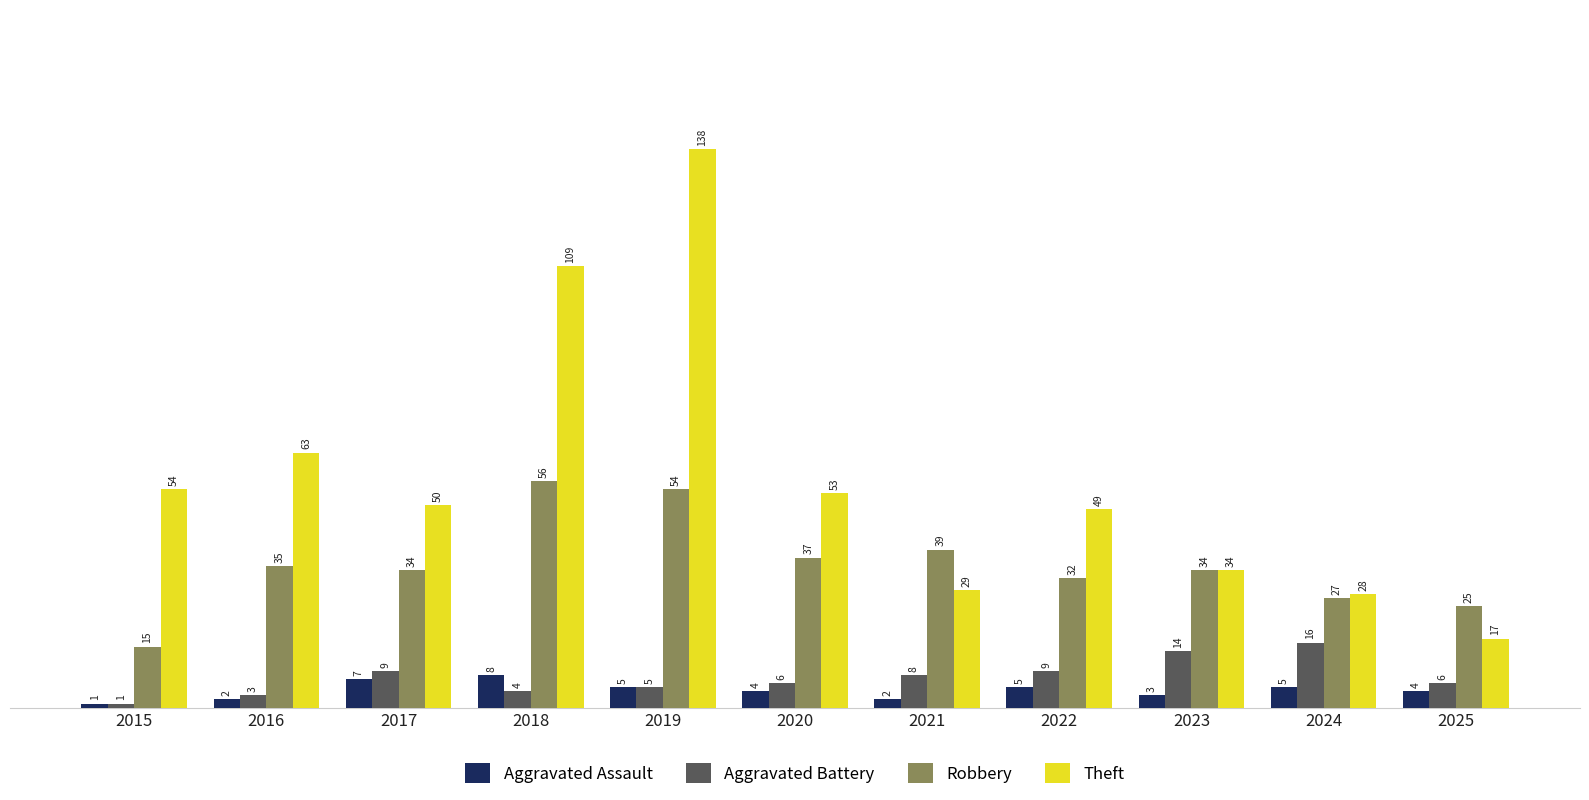

Count the number of categories in the chart.

11